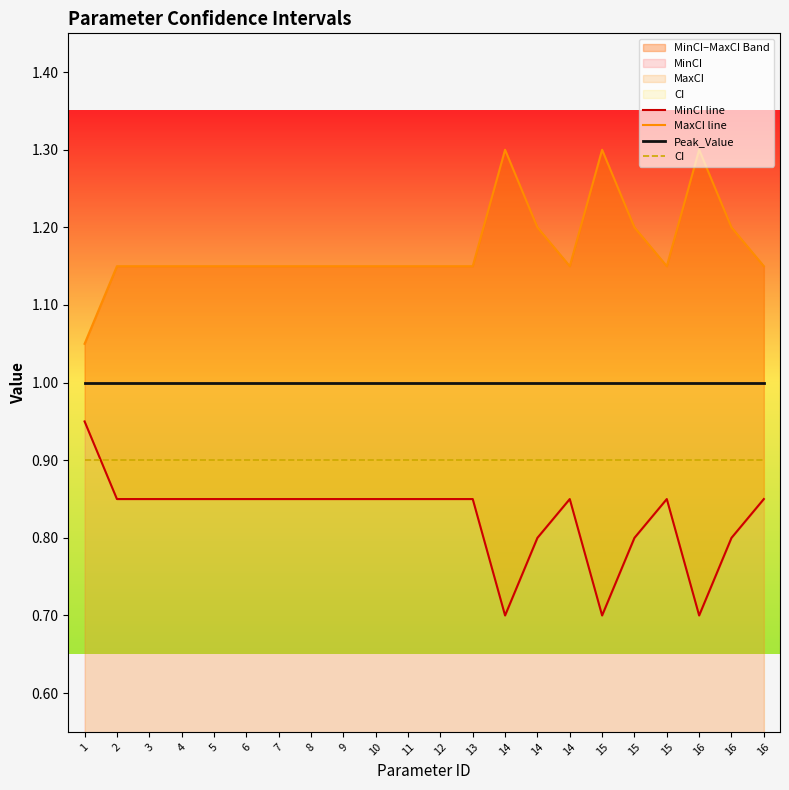

Rank the series by their average value, from highest to lowest.

MaxCI line, Peak_Value, CI, MinCI line